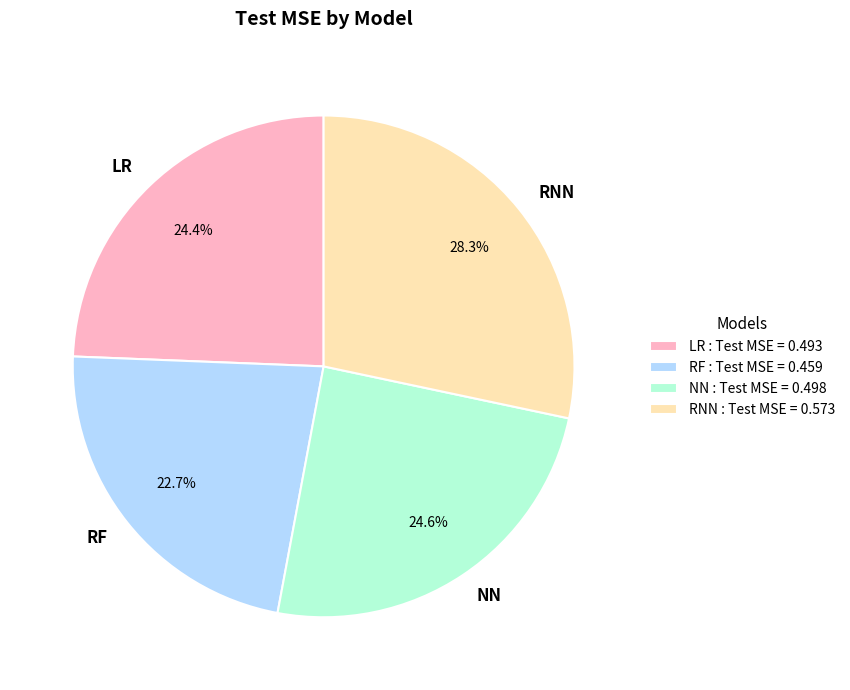

To the nearest percent, what is the combined percentage of RNN and RF?

51%